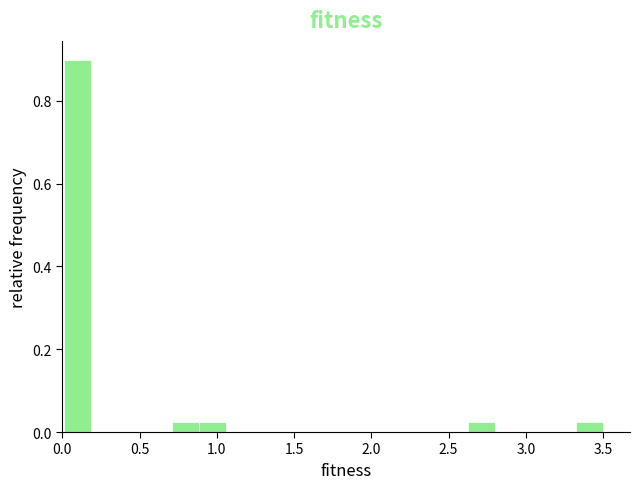

Read against the x-axis, roughly where is the centre of the tallest bar?

0.10